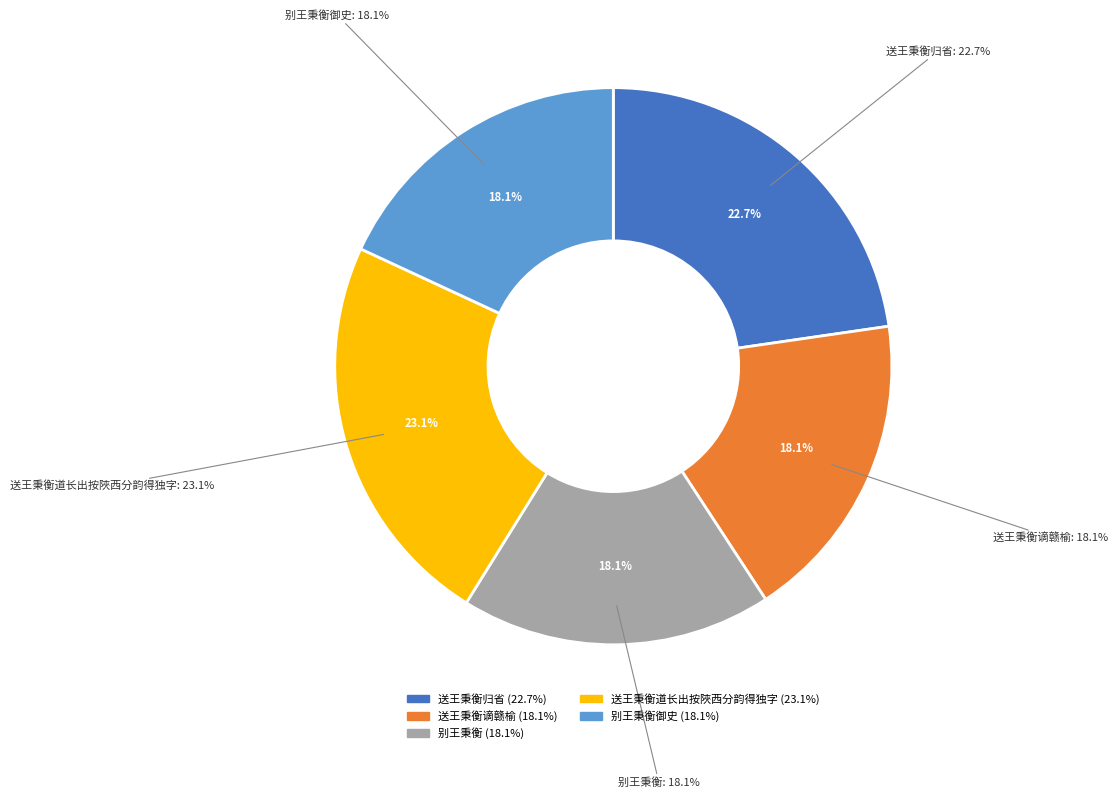

Is it true that 送王秉衡归省 is 11% of the pie?

False